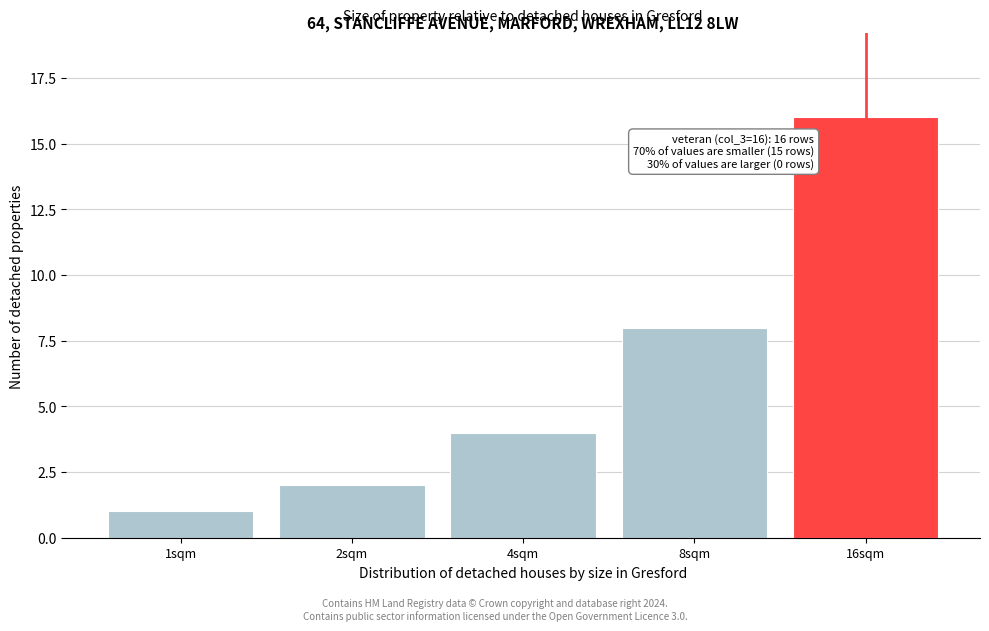

Reading right to left, extract all data points from this chart.

16sqm=16	8sqm=8	4sqm=4	2sqm=2	1sqm=1